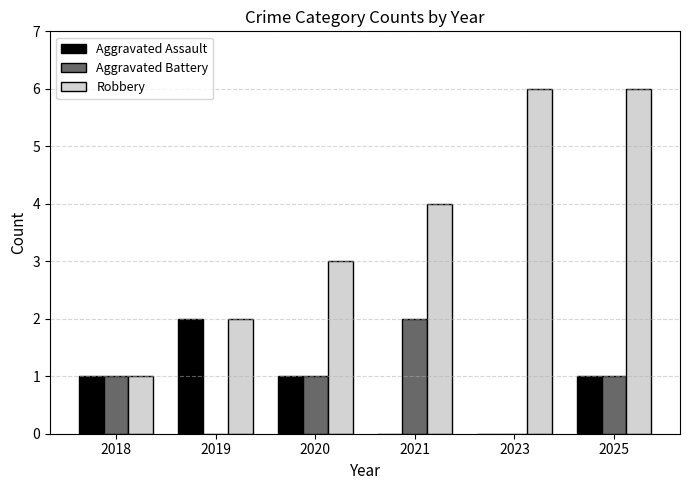

At which category is the sum across all series the highest?

2025